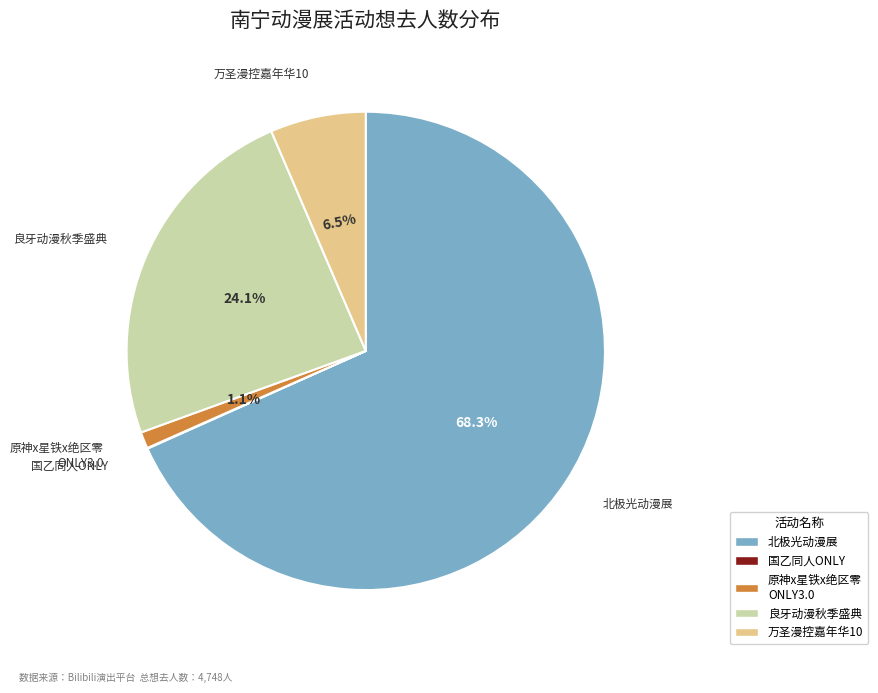

Is there any slice that represents more than half of the pie?

Yes